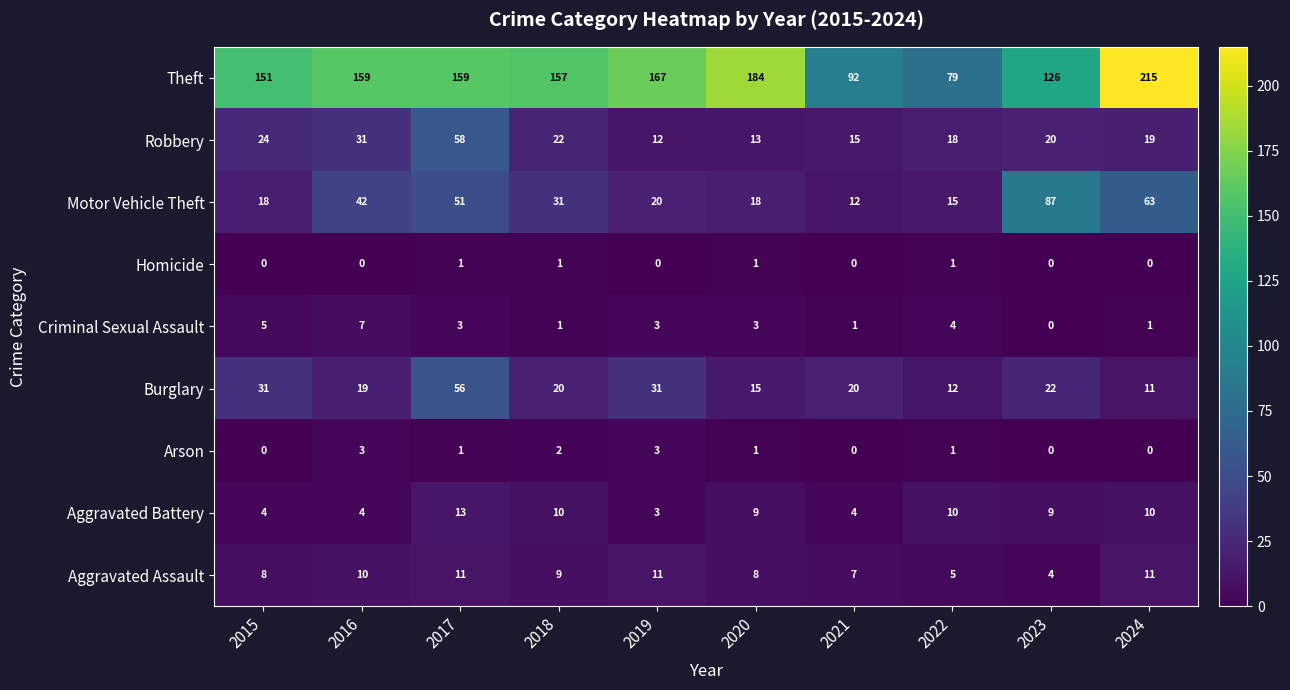

Which category has the highest value in the Theft series?

2024